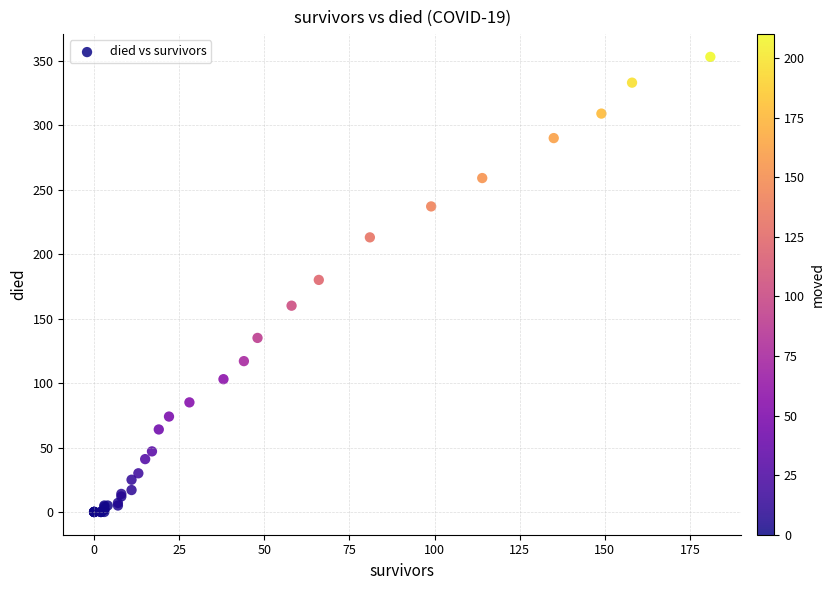

What Y value in the scatter plot is closest to 176?

180